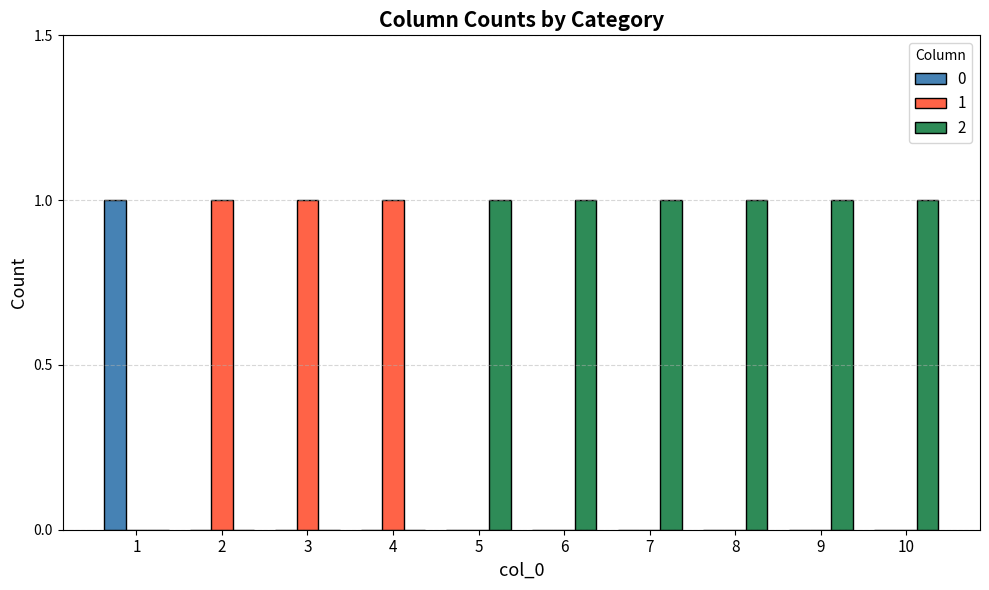

Reading left to right, what are all the values shown in this chart?

0: 1=1	2=0	3=0	4=0	5=0	6=0	7=0	8=0	9=0	10=0
1: 1=0	2=1	3=1	4=1	5=0	6=0	7=0	8=0	9=0	10=0
2: 1=0	2=0	3=0	4=0	5=1	6=1	7=1	8=1	9=1	10=1